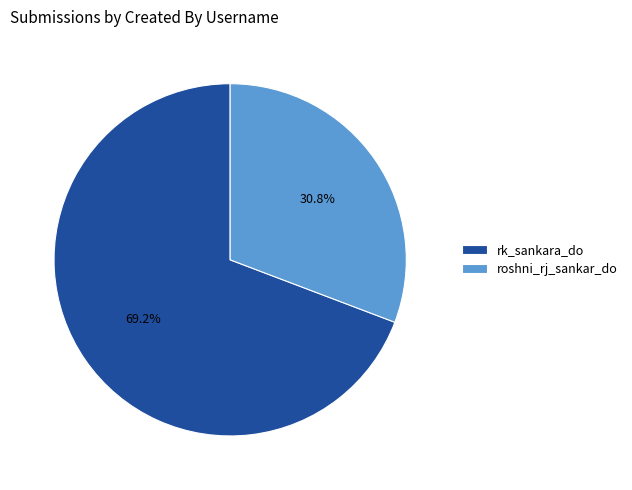

To the nearest percent, what portion does roshni_rj_sankar_do represent?

31%